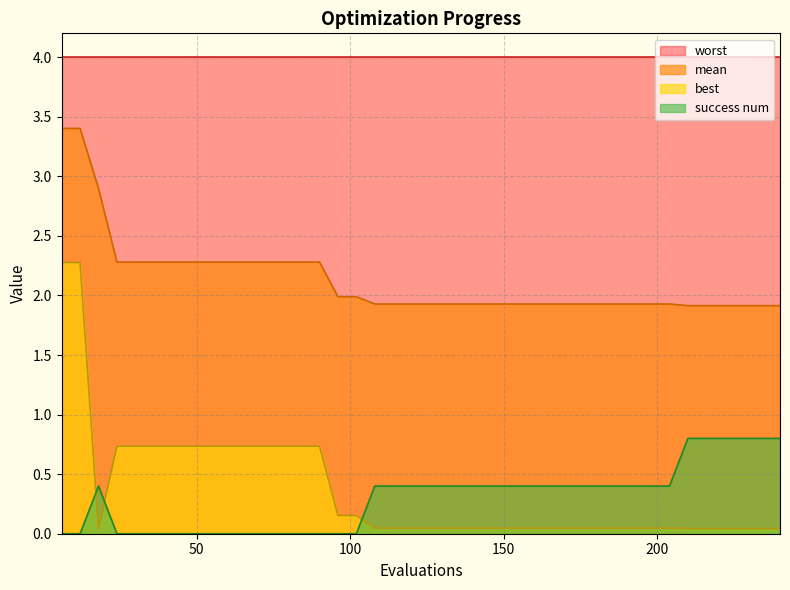

List the series in order of their peak value, highest first.

worst, mean, best, success num